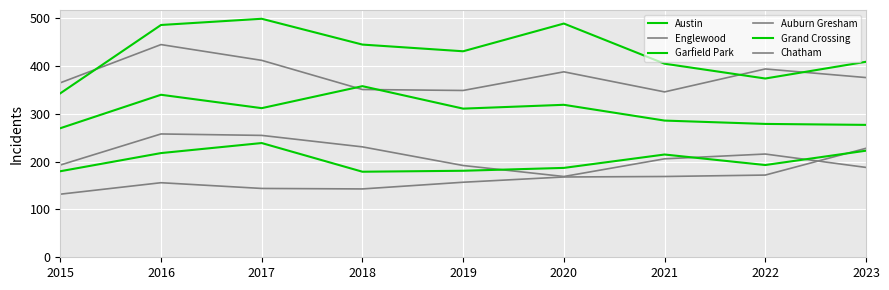

Rank the series at 2017 from highest to lowest value.

Austin, Englewood, Garfield Park, Auburn Gresham, Grand Crossing, Chatham